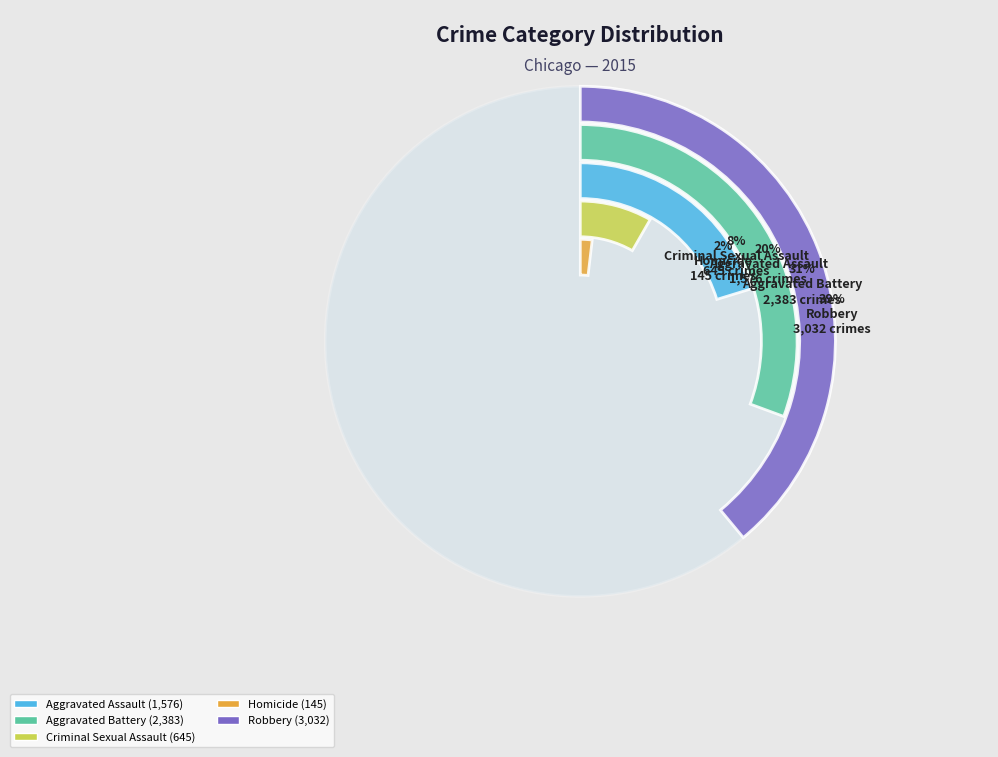

To the nearest percent, what is the average slice percentage?

20%